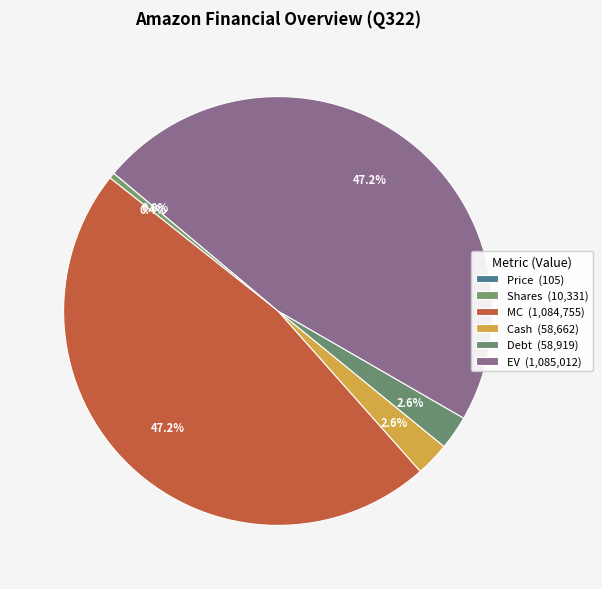

Do Price and EV together represent more than half of the pie?

No